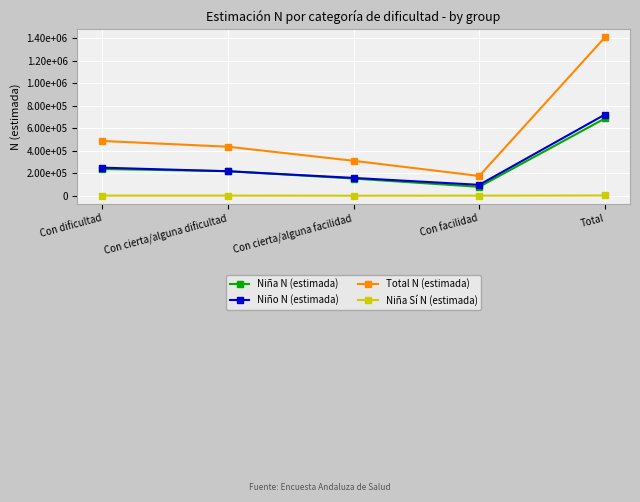

What is the difference between the maximum and second lowest values in the Niña N (estimada) series?

534814